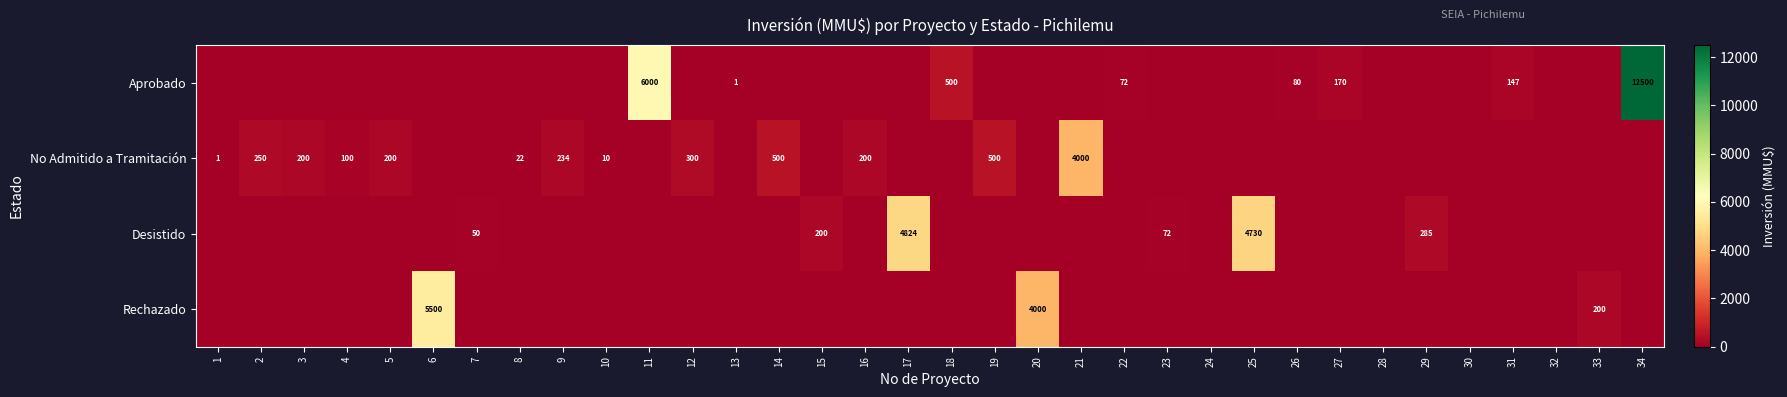

Which has a higher value, 4 or 16?

4